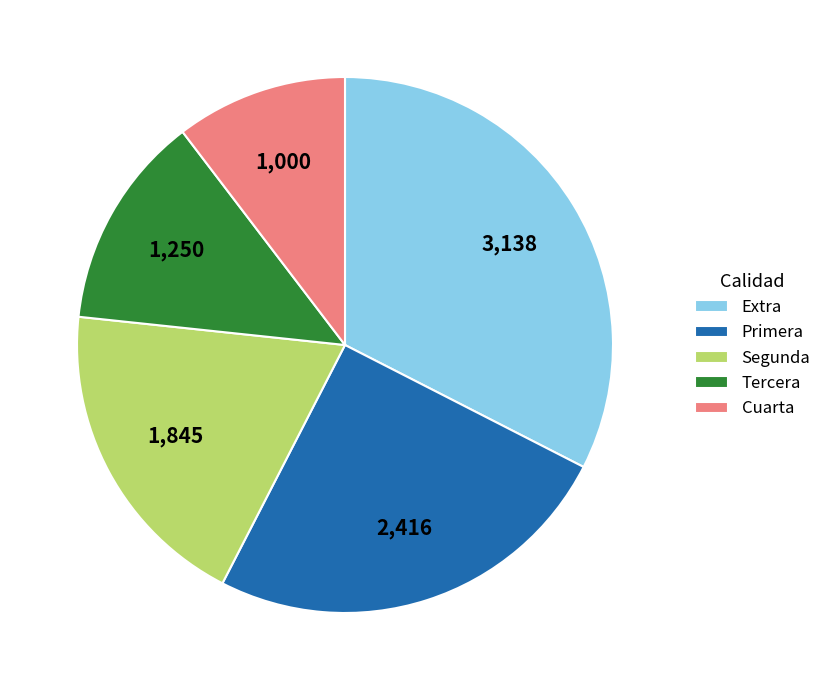

Which has a higher value, Tercera or Segunda?

Segunda